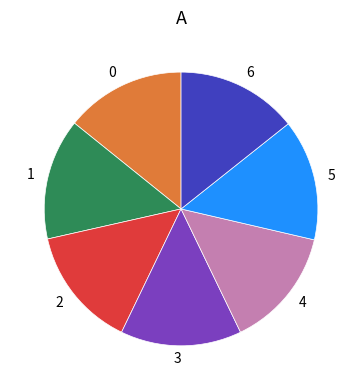

Is there a majority slice in this chart?

No